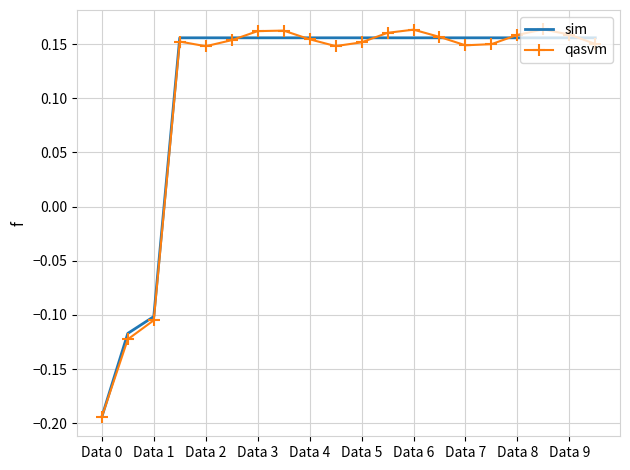

Where is qasvm nearest to the value 0?

Data 1